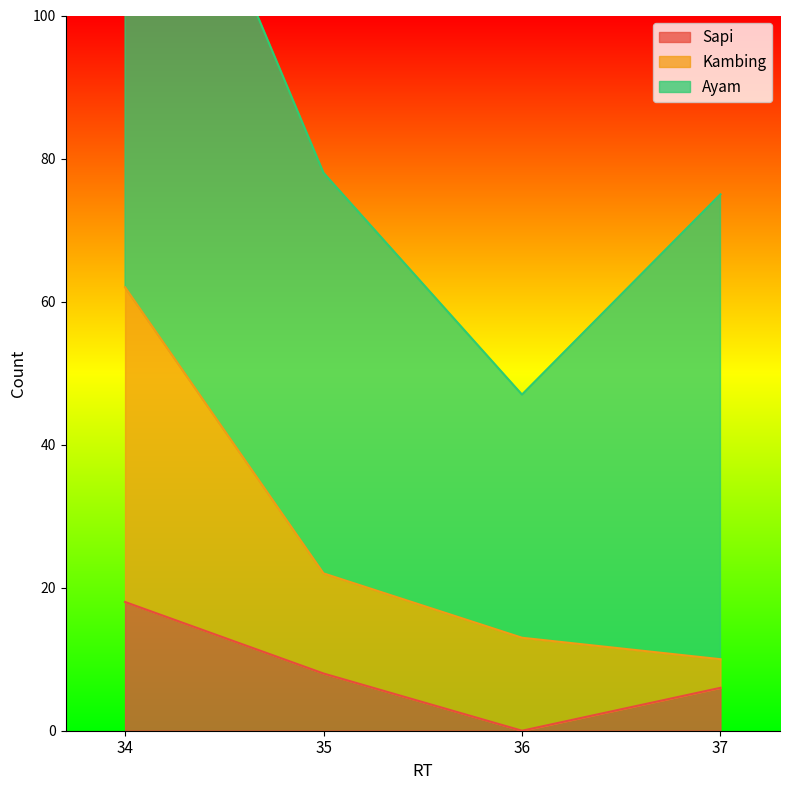

How many data points in Sapi are less than 8?

2